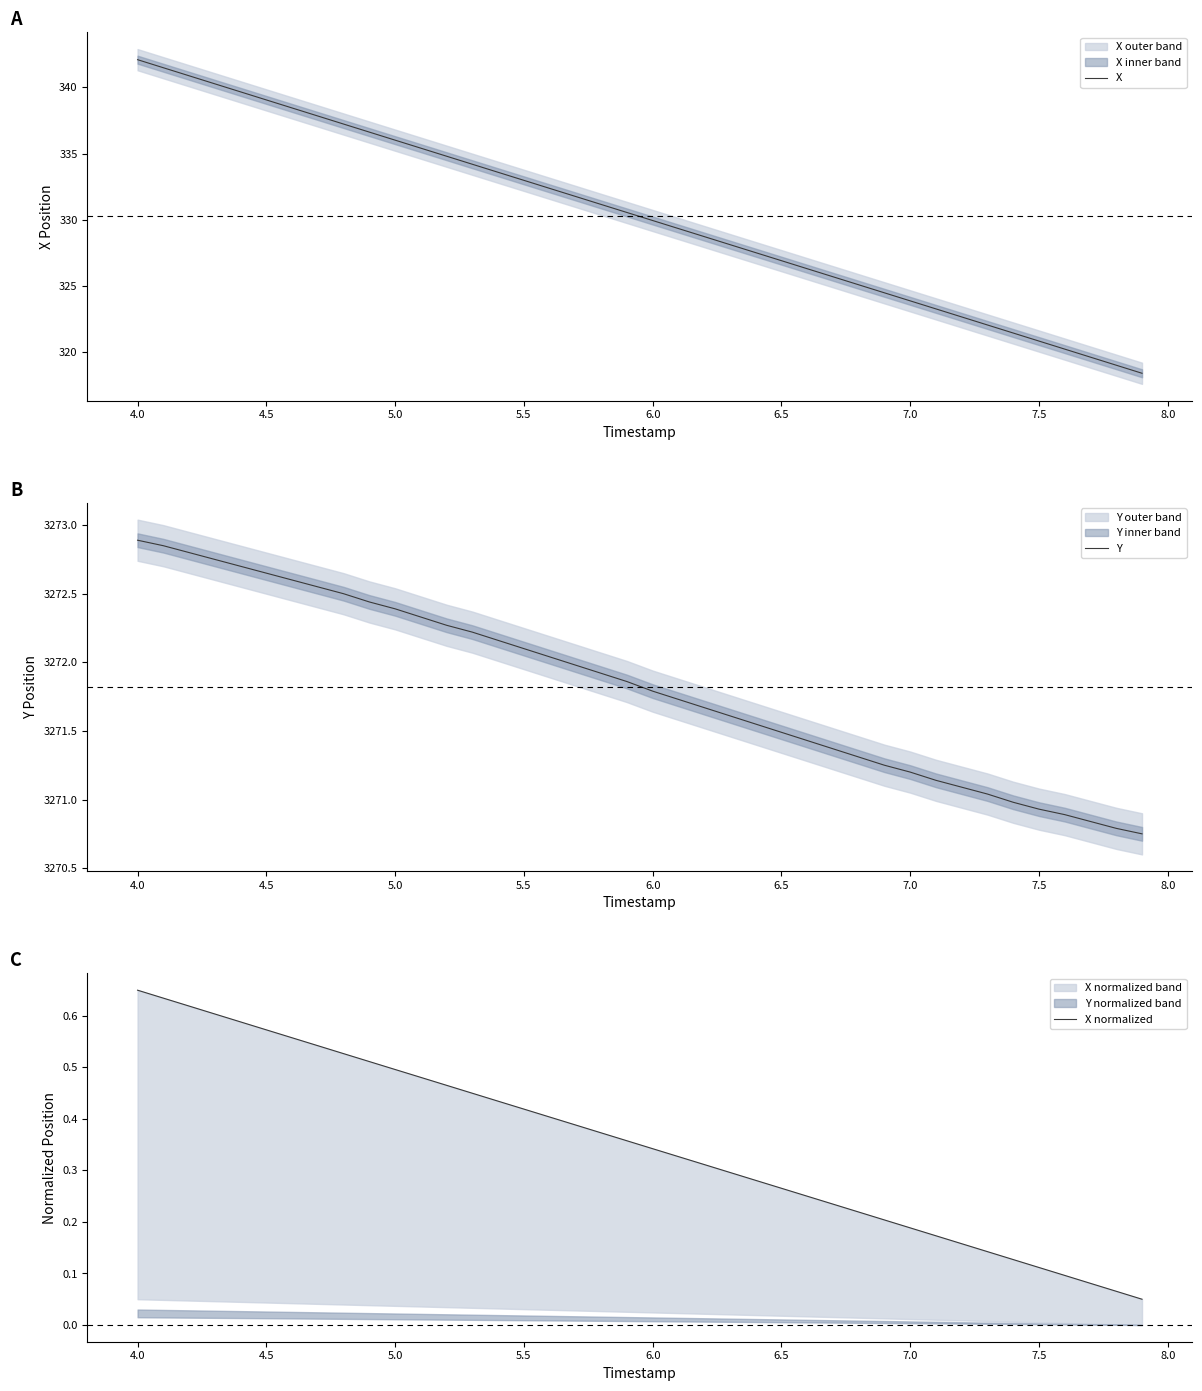

What is the minimum value for X?

318.4